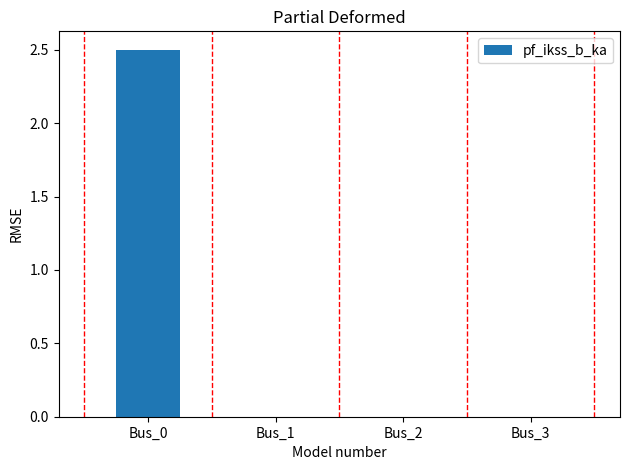

True or false: the data shows -1.7 at Bus_3.

False